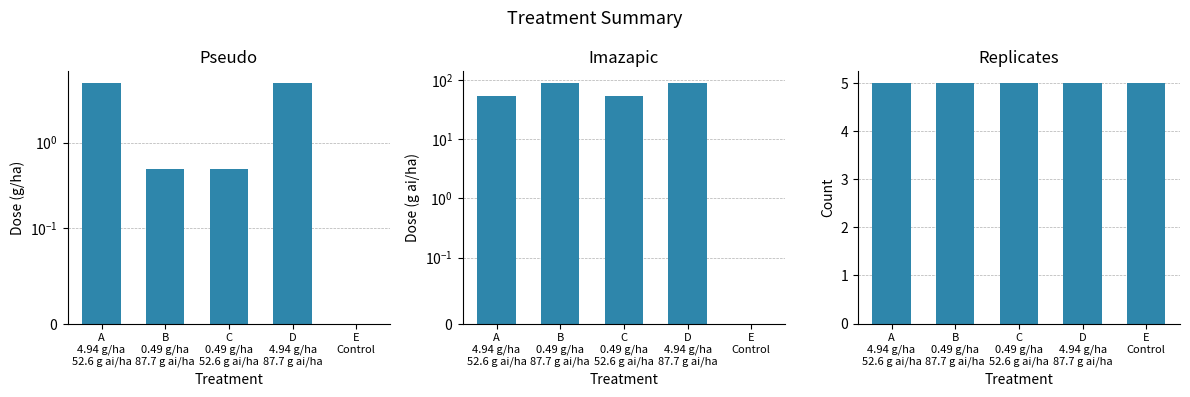

How many bars are there in each group?

3